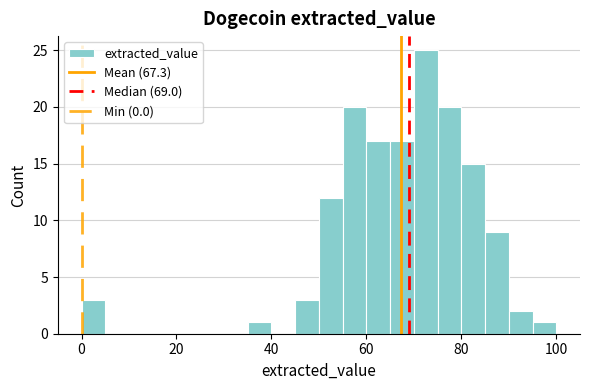

Around what value on the x-axis is the tallest bar? Give the approximate position of its centre, as read against the axis.

72